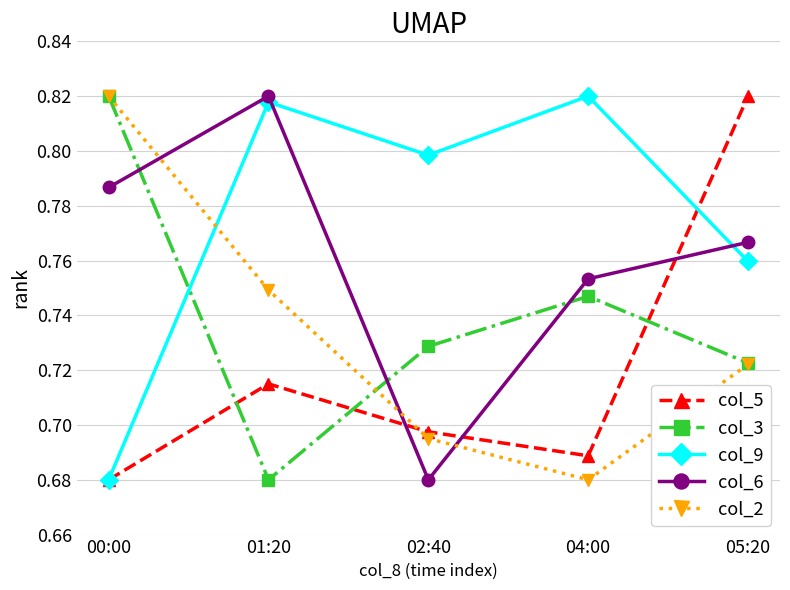

List the labels in order of col_2 value, largest first.

00:00, 01:20, 05:20, 02:40, 04:00